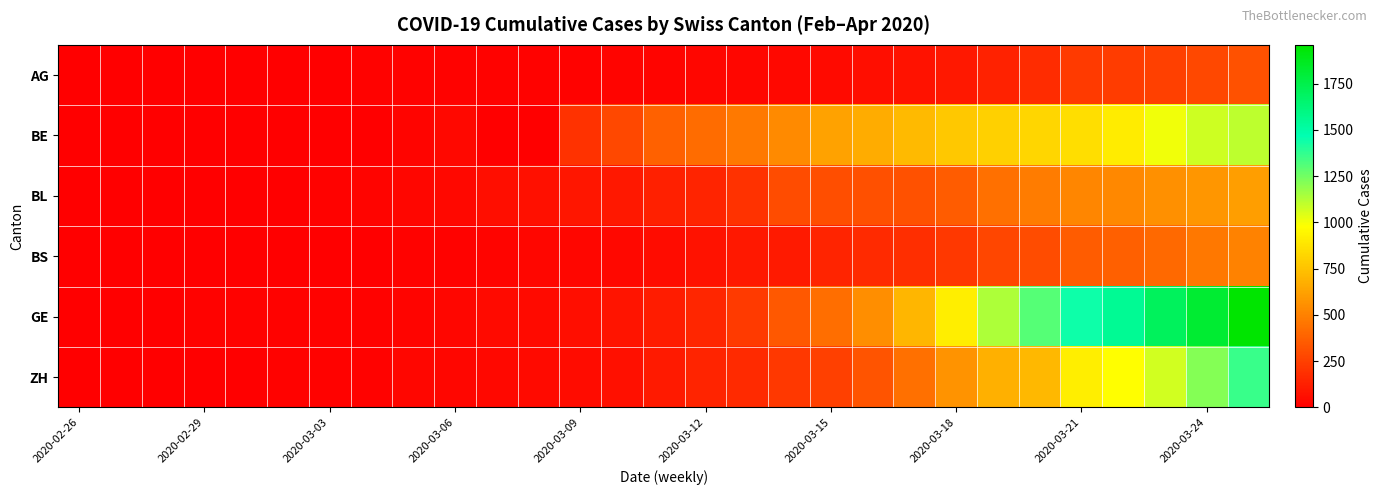

Reading left to right, what are all the values shown in this chart?

AG: 1	1	1	3	4	7	7	10	11	12	14	14	15	18	20	27	30	33	43	56	69	96	134	175	223	235	245	283	318
BE: 0	0	0	0	2	4	6	6	17	34	0	0	193	282	377	418	470	532	624	660	718	767	798	826	856	909	1003	1073	1106
BL: 0	0	2	2	2	2	15	20	30	31	54	62	85	98	125	143	194	292	299	312	317	353	434	478	514	524	553	578	606
BS: 0	0	1	1	1	1	3	3	8	15	21	24	28	33	49	73	92	100	143	164	181	220	270	297	356	374	410	462	501
GE: 0	1	4	8	9	10	13	15	20	29	42	44	59	79	112	153	224	343	425	549	701	911	1139	1307	1445	1549	1703	1820	1959
ZH: 0	0	2	2	7	10	13	15	23	29	34	40	49	62	101	140	163	218	250	326	429	568	679	711	918	977	1066	1212	1356